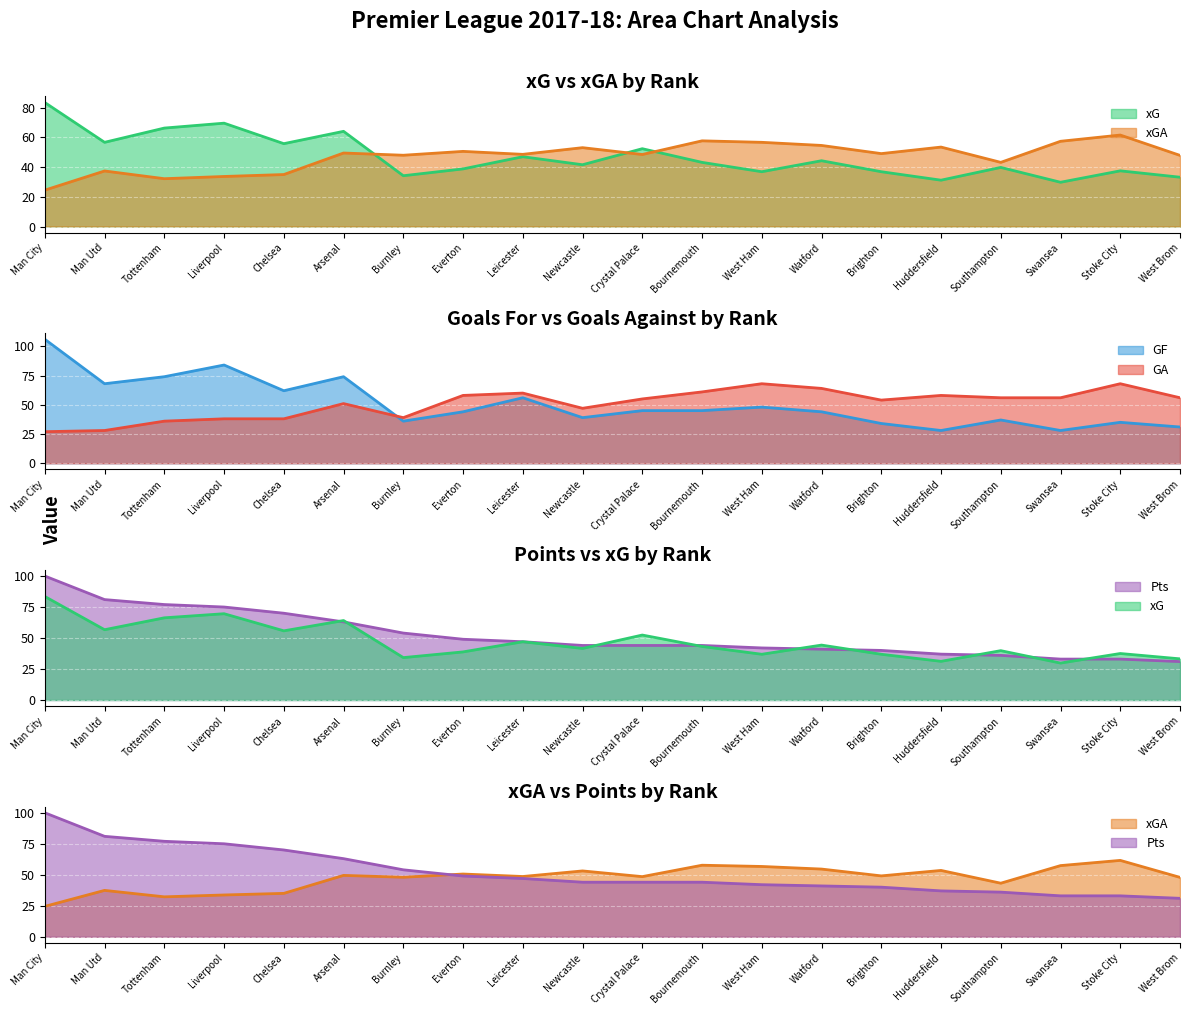

Reading right to left, extract all data points from this chart.

xG: 33.2	37.5	29.8	39.8	31.2	36.9	44.3	36.9	43.2	52.4	41.6	47.0	38.8	34.2	64.1	55.8	69.6	66.3	56.7	83.5
xGA: 47.9	61.6	57.4	43.2	53.5	49.1	54.6	56.7	57.7	48.5	53.1	48.6	50.6	48.0	49.5	35.0	33.7	32.2	37.4	24.5
GF: 31.0	35.0	28.0	37.0	28.0	34.0	44.0	48.0	45.0	45.0	39.0	56.0	44.0	36.0	74.0	62.0	84.0	74.0	68.0	106.0
GA: 56.0	68.0	56.0	56.0	58.0	54.0	64.0	68.0	61.0	55.0	47.0	60.0	58.0	39.0	51.0	38.0	38.0	36.0	28.0	27.0
Pts: 31.0	33.0	33.0	36.0	37.0	40.0	41.0	42.0	44.0	44.0	44.0	47.0	49.0	54.0	63.0	70.0	75.0	77.0	81.0	100.0